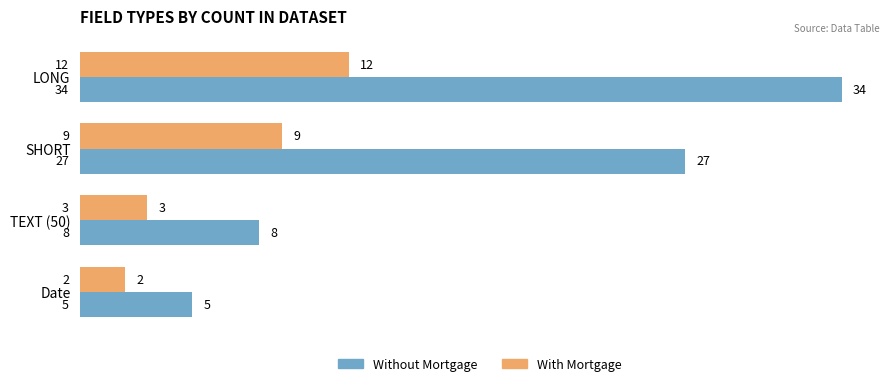

The value of With Mortgage at LONG is 12. True or false?

True